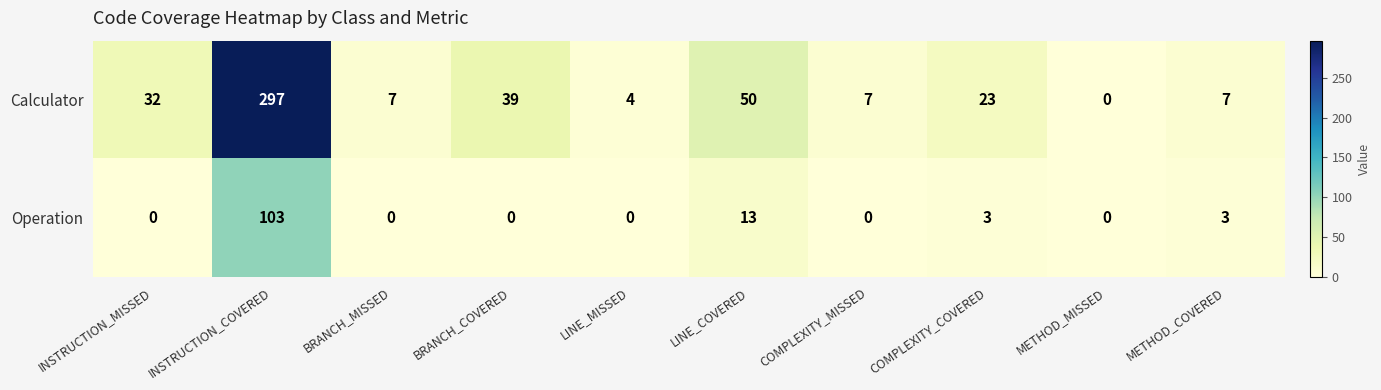

What is the difference between the highest and lowest values at INSTRUCTION_MISSED?

32